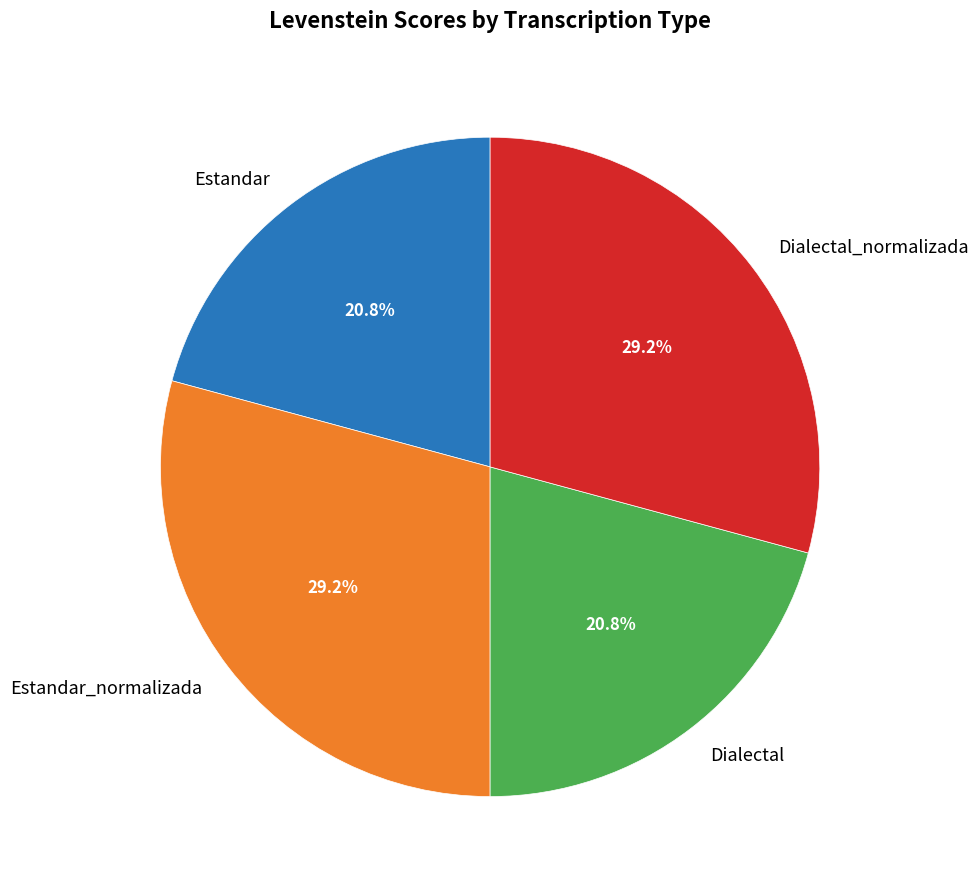

What percentage do Dialectal and Estandar together represent?

41.6%